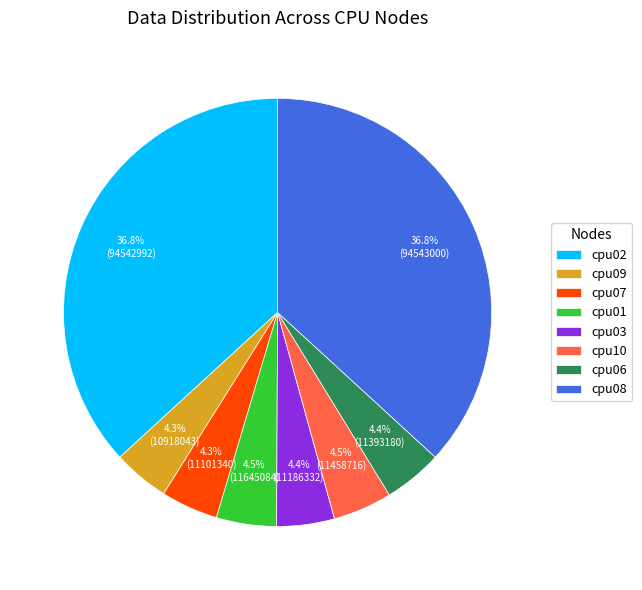

Combined, do cpu08 and cpu02 account for over 50%?

Yes